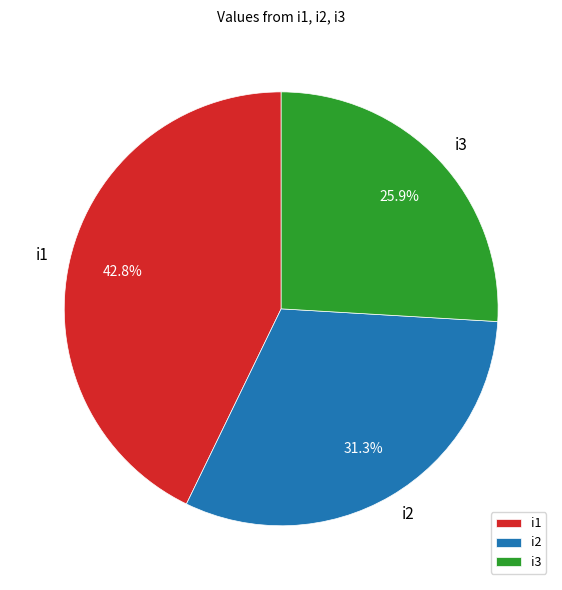

Is there any slice that represents more than half of the pie?

No